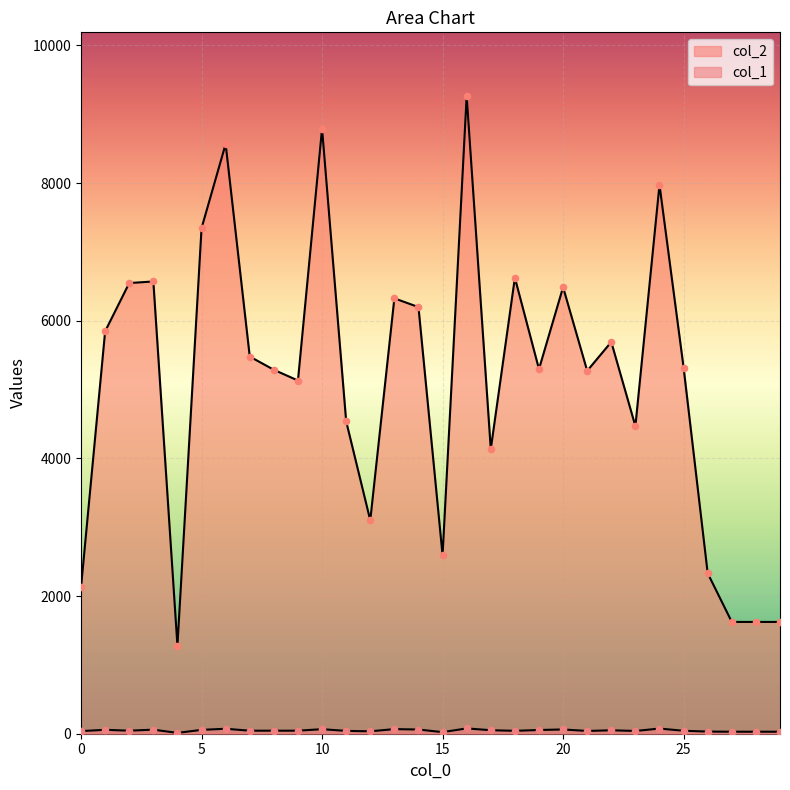

Which series contains the lowest Y value?

col_1